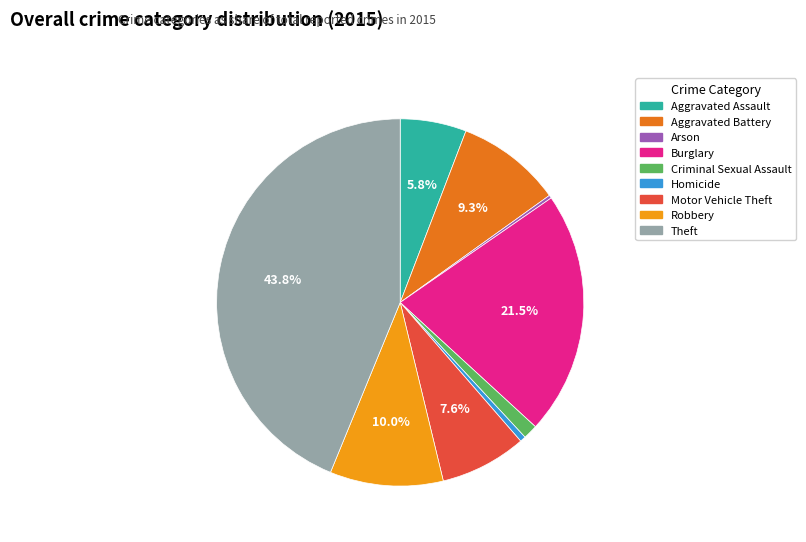

Which category has the biggest portion of the pie?

Theft